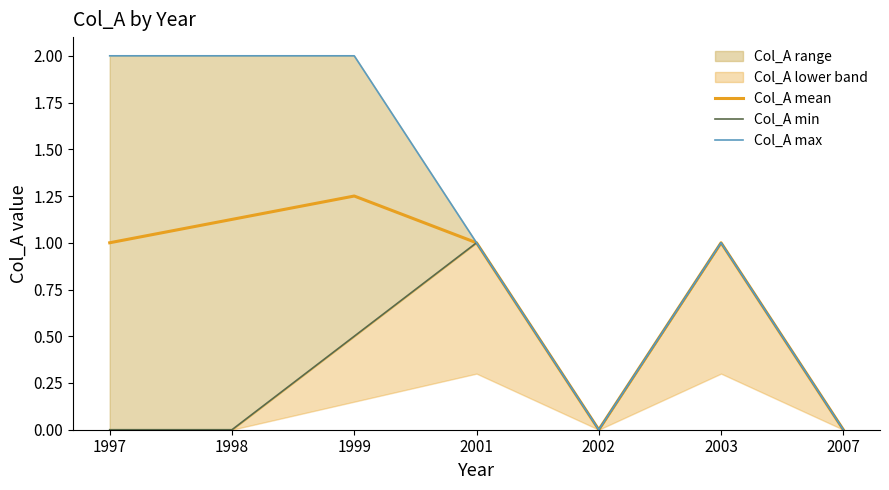

Count the Col_A max values in the range 0 to 2.

7